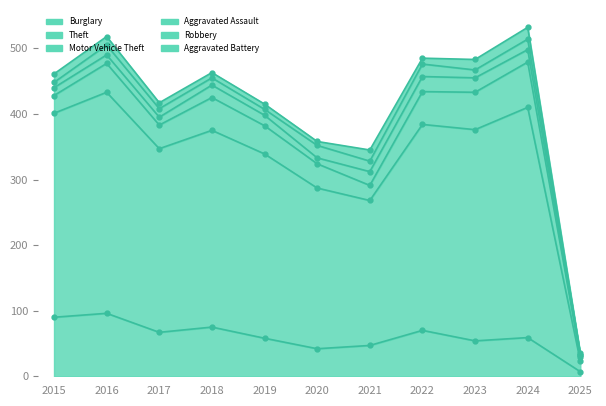

At which category is the sum across all series the highest?

2024